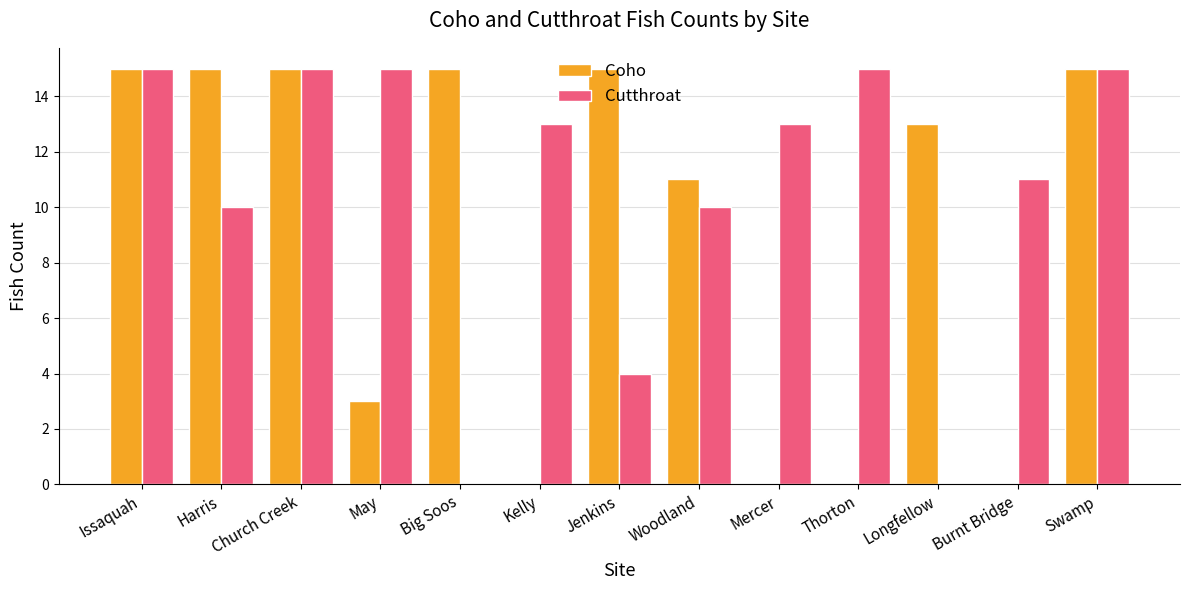

What is the maximum value for Coho?

15